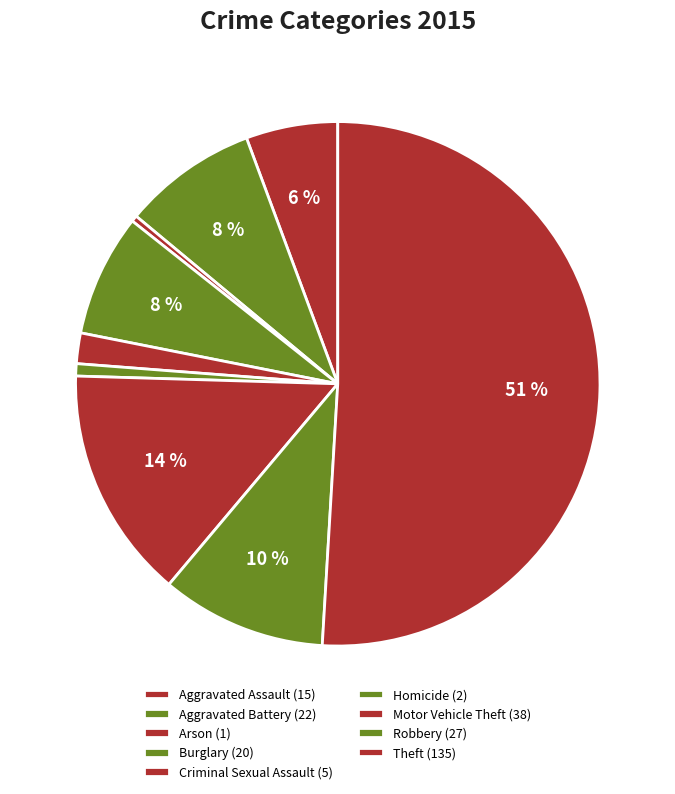

What percentage is the Criminal Sexual Assault slice, to the nearest percent?

2%